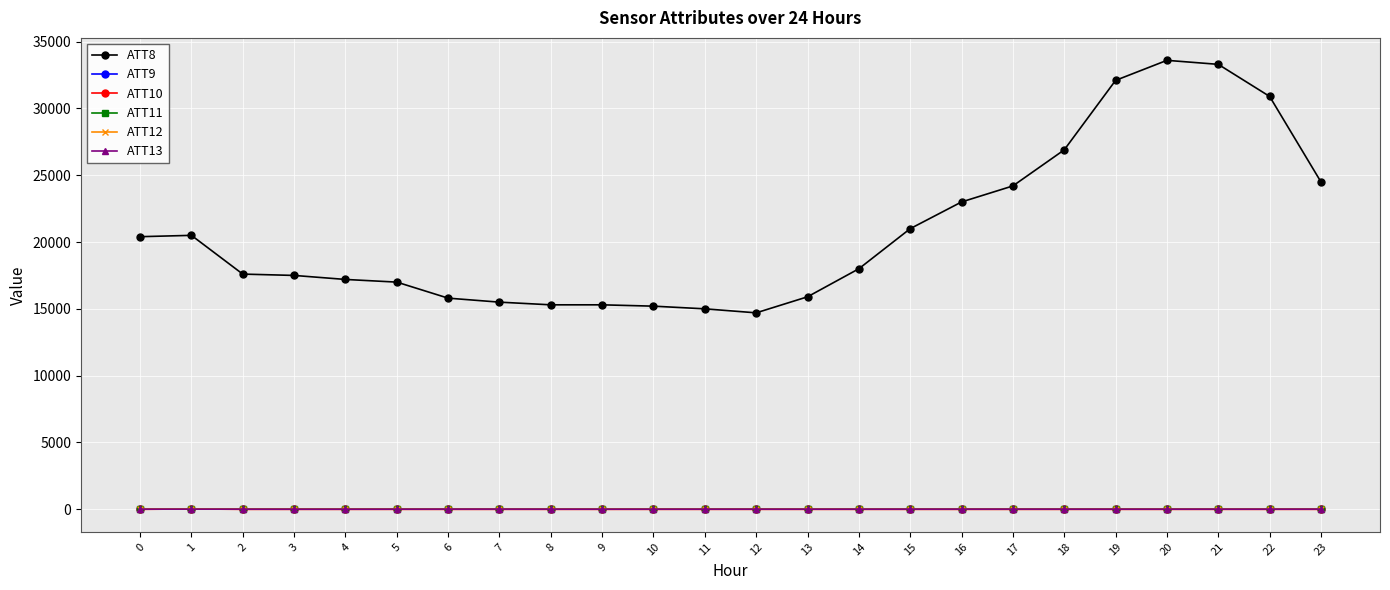

The ATT13 series shows 3.8 at 17. True or false?

False